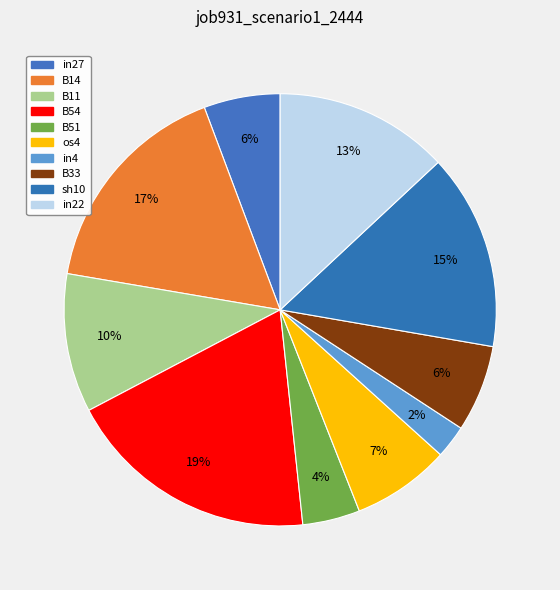

What is the smallest slice in the pie chart?

in4